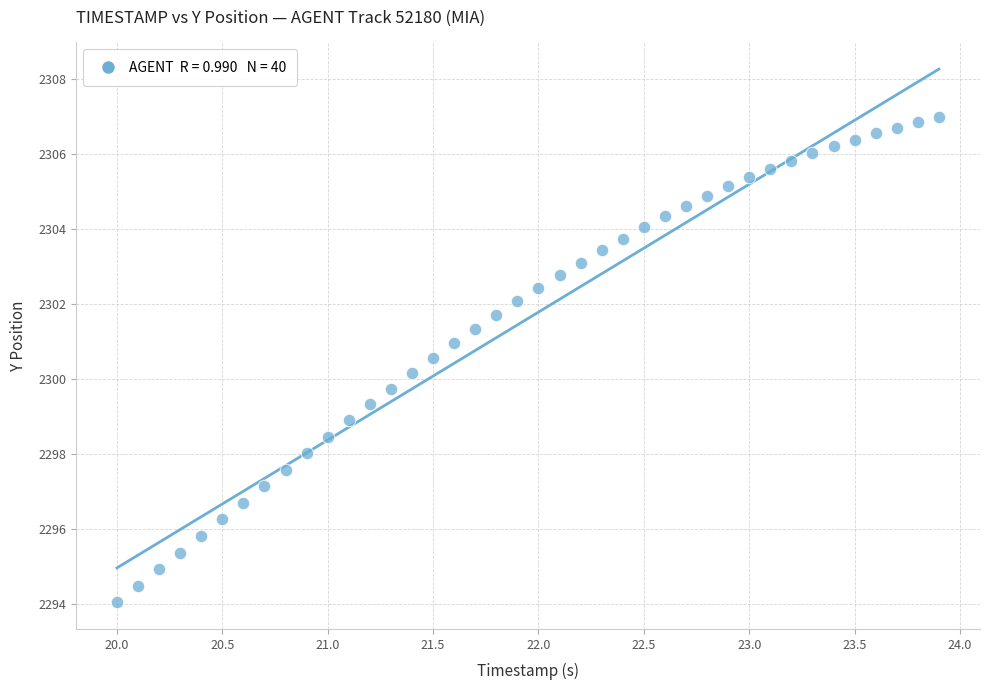

What is the range of Y values (max minus min)?

12.9